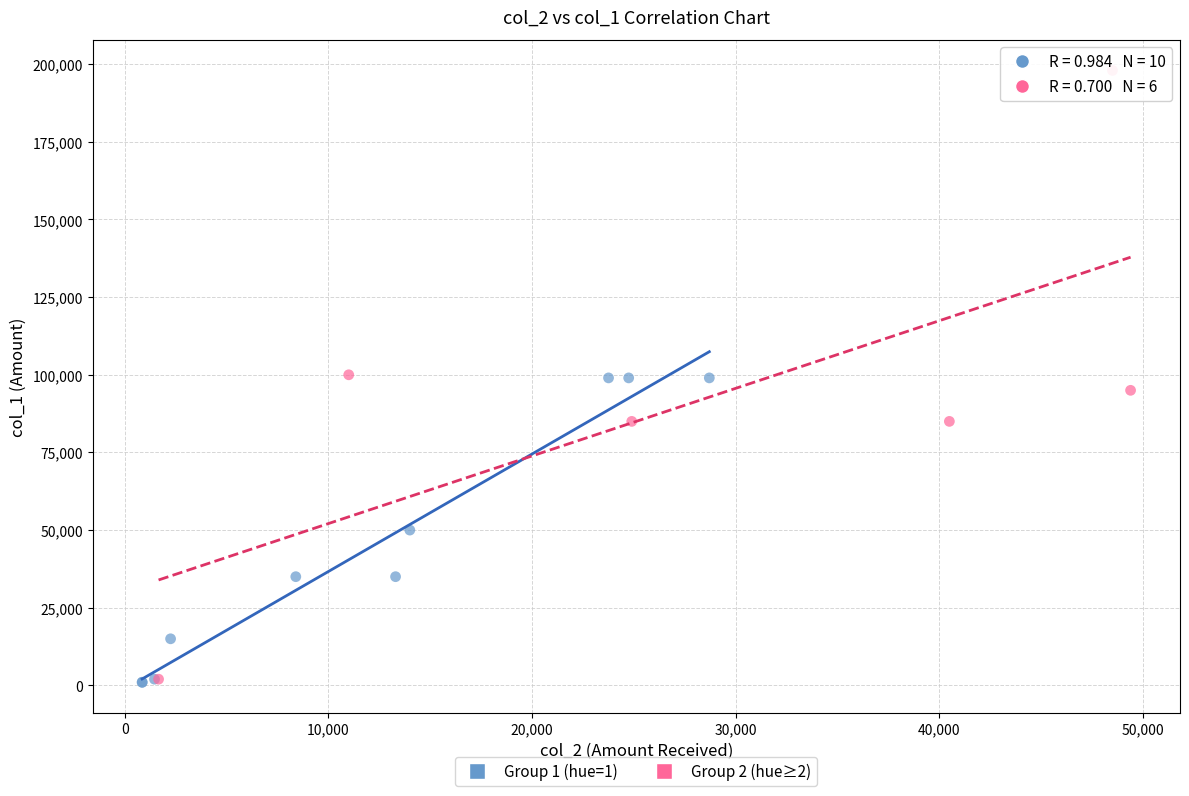

Which series has the largest Y range (max minus min)?

Group 2 (hue≥2)